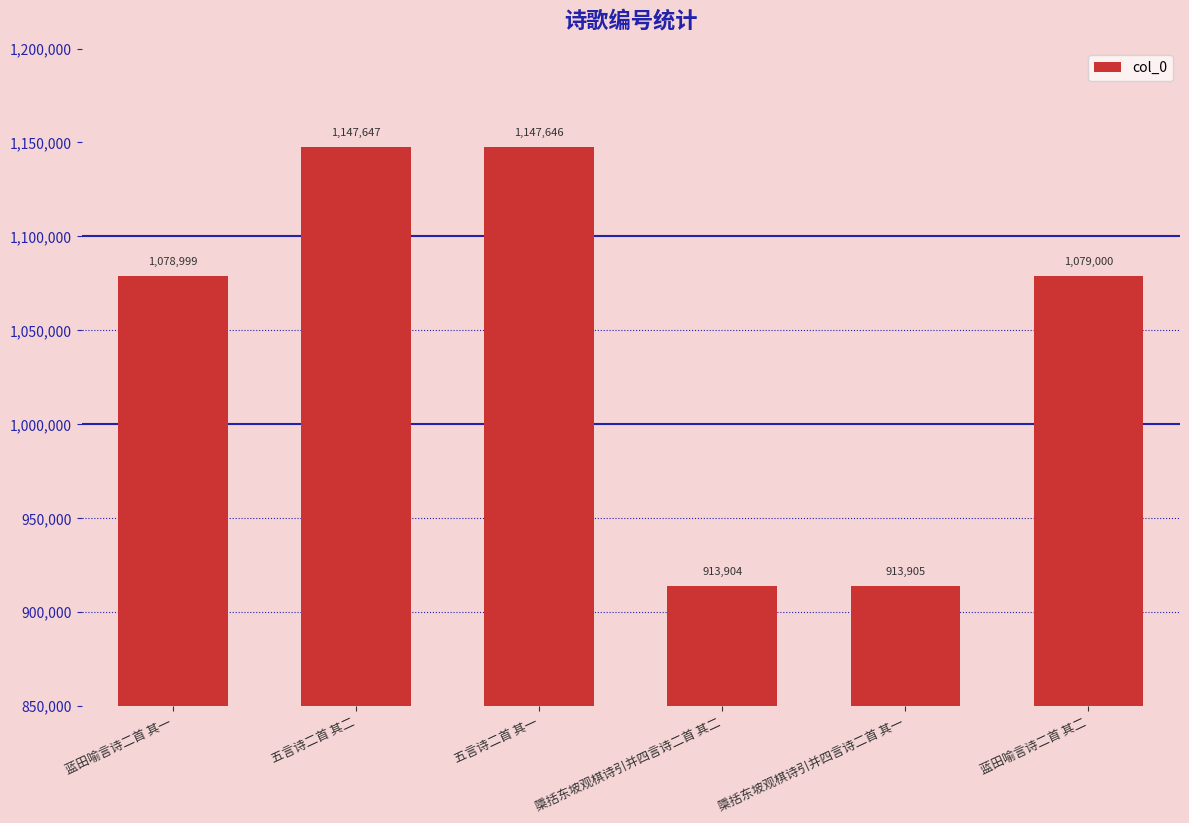

Are the bars horizontal?

No